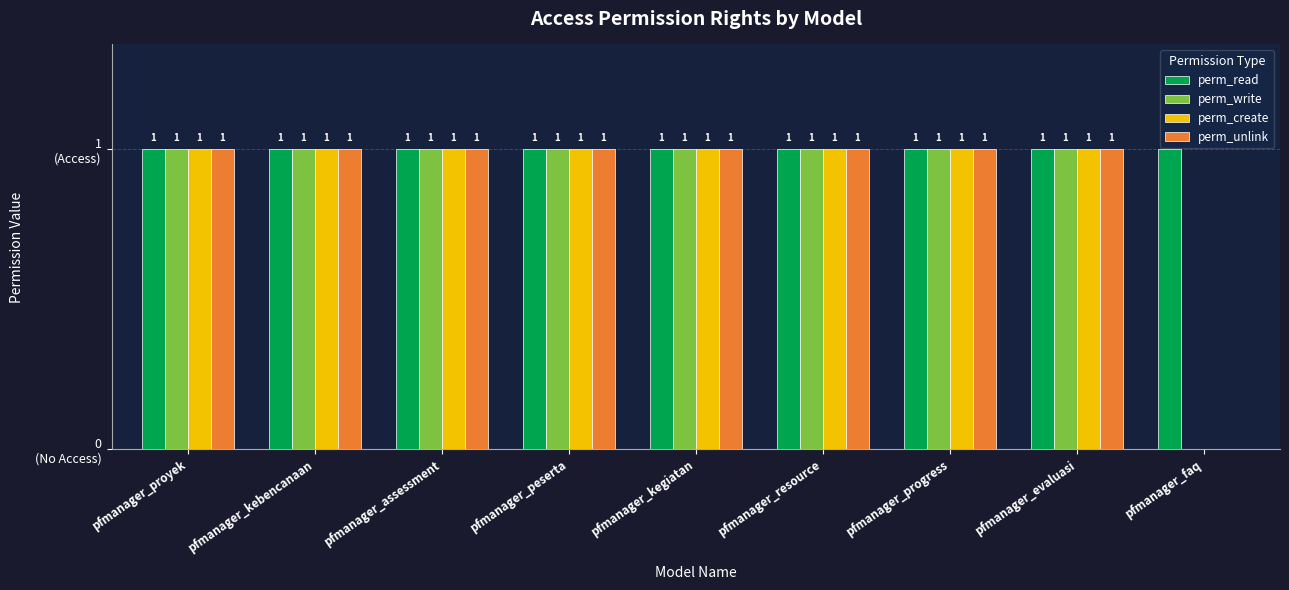

Which series has the largest range (max minus min)?

perm_write